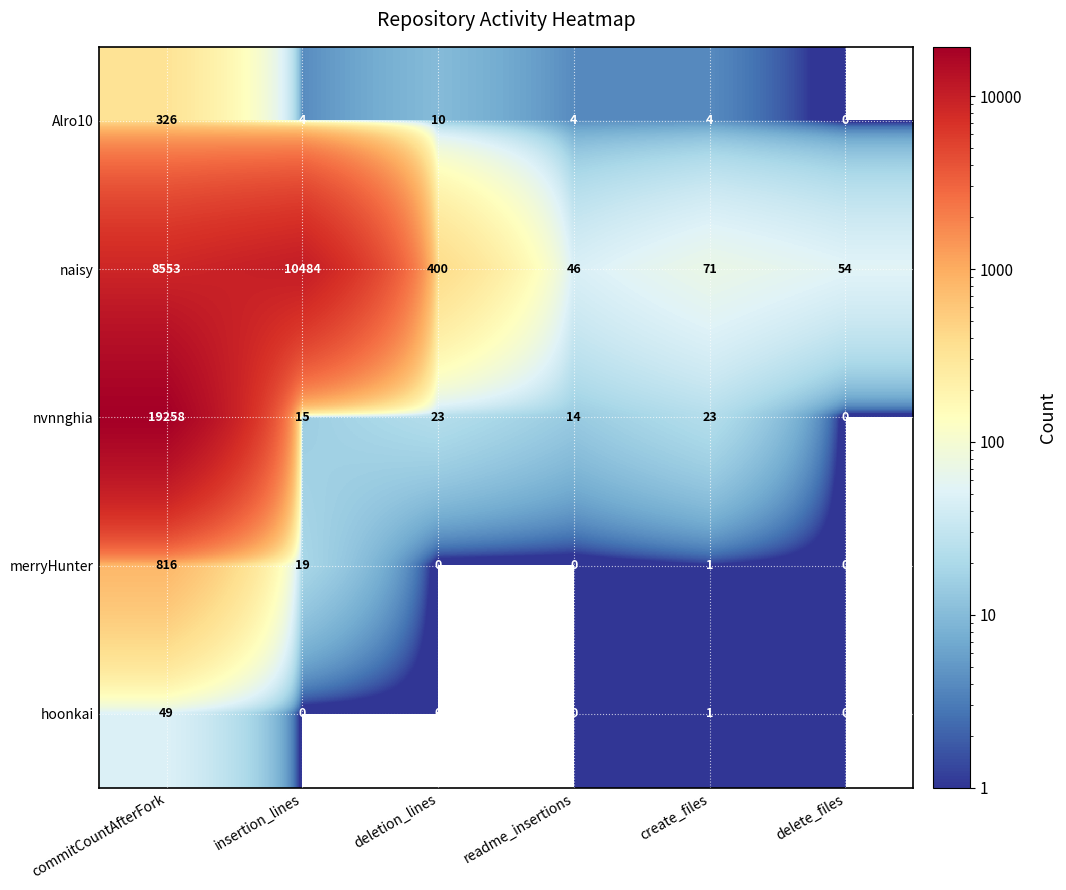

Which category has the lowest value in the naisy series?

readme_insertions